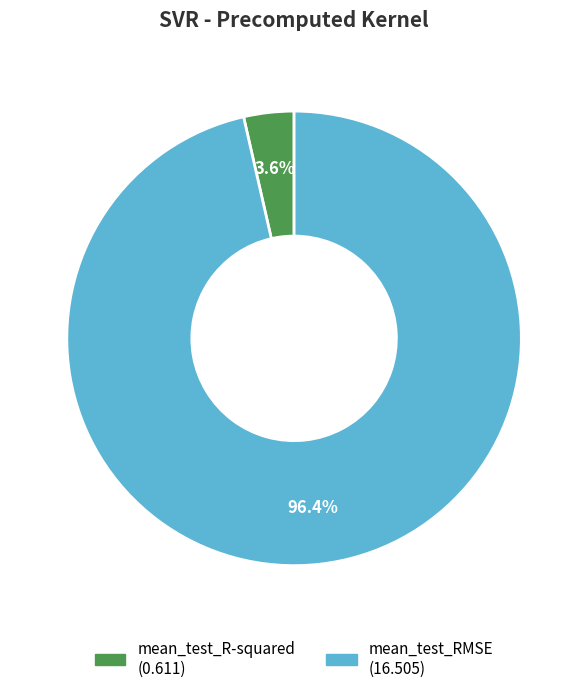

How many slices are in this pie chart?

2